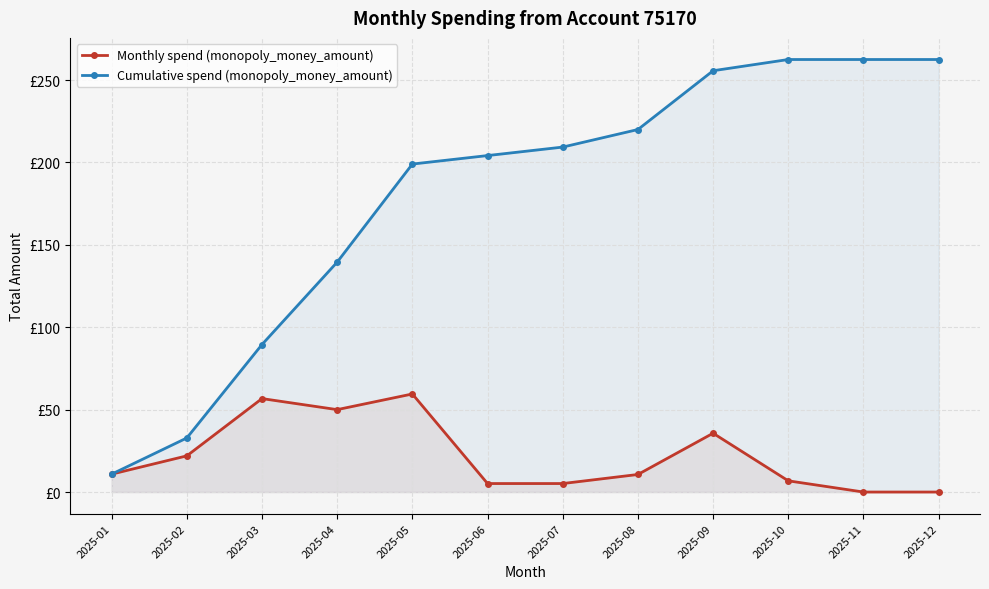

The value of Cumulative spend (monopoly_money_amount) at 2025-08 is 220.0. True or false?

True